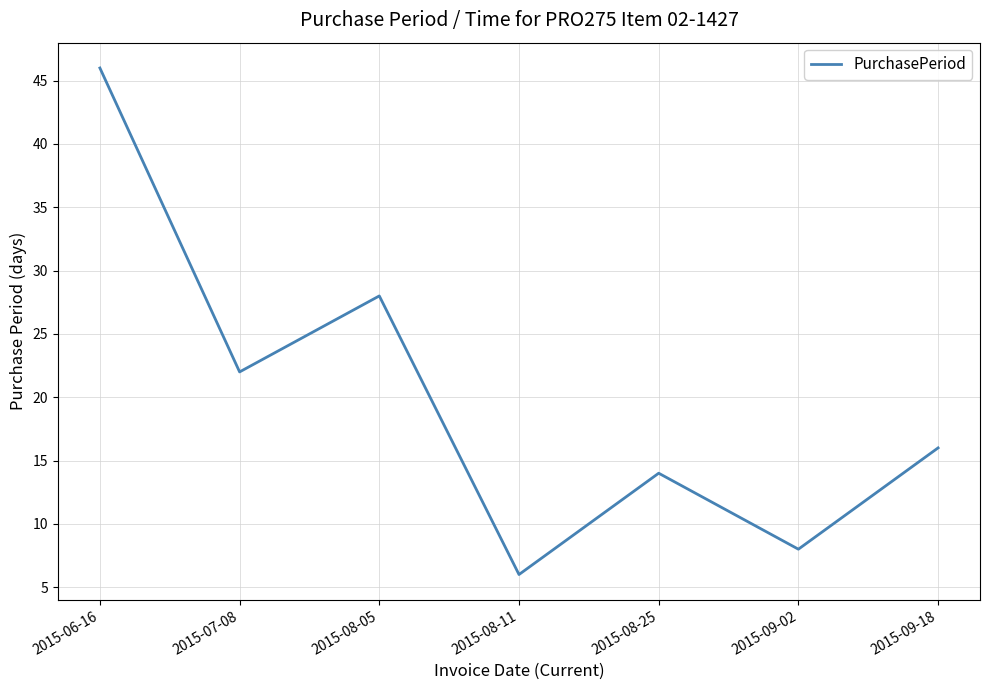

True or false: the data shows 29 at 2015-09-18.

False